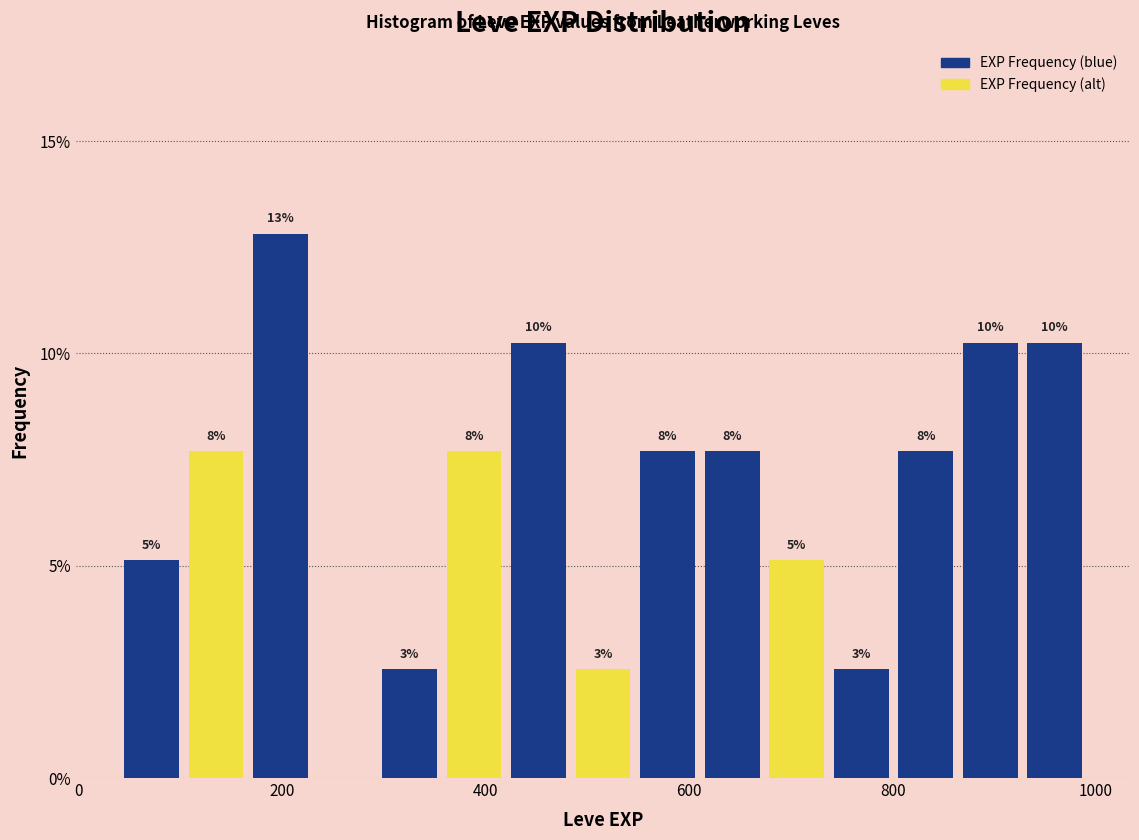

Around what value on the x-axis is the tallest bar? Give the approximate position of its centre, as read against the axis.

200